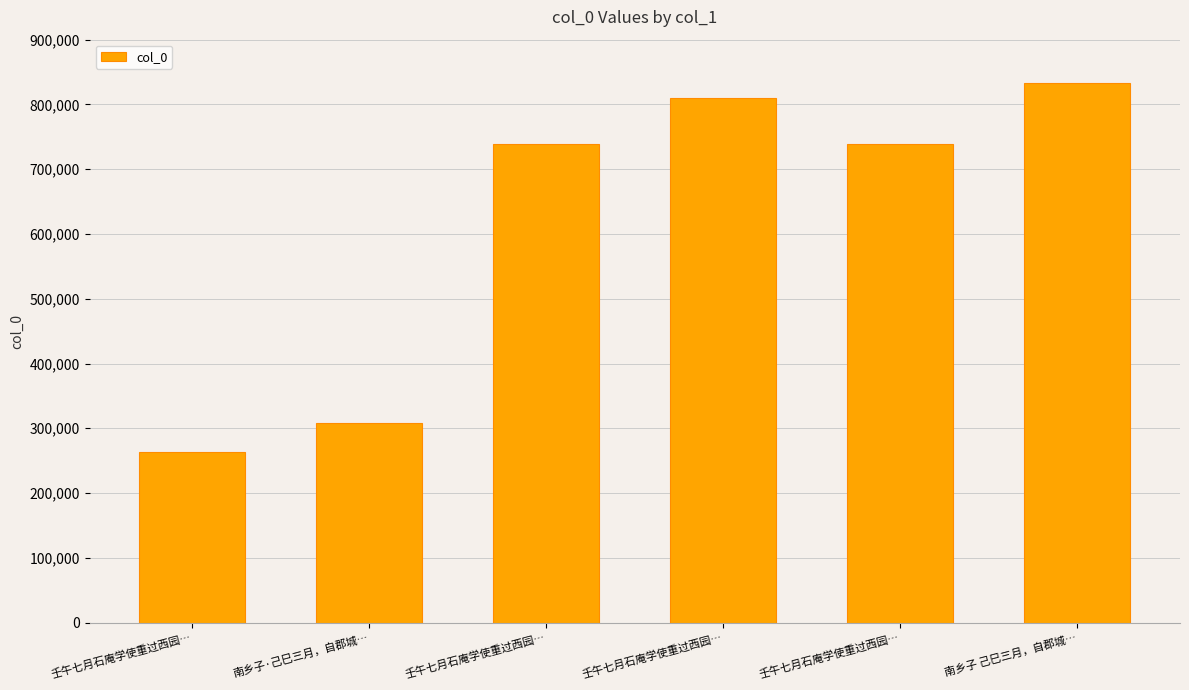

Reading left to right, extract all data points from this chart.

壬午七月石庵学使重过西园…=263986	南乡子·己巳三月，自郡城…=308577	壬午七月石庵学使重过西园…=738437	壬午七月石庵学使重过西园…=810593	壬午七月石庵学使重过西园…=738438	南乡子 己巳三月，自郡城…=832384